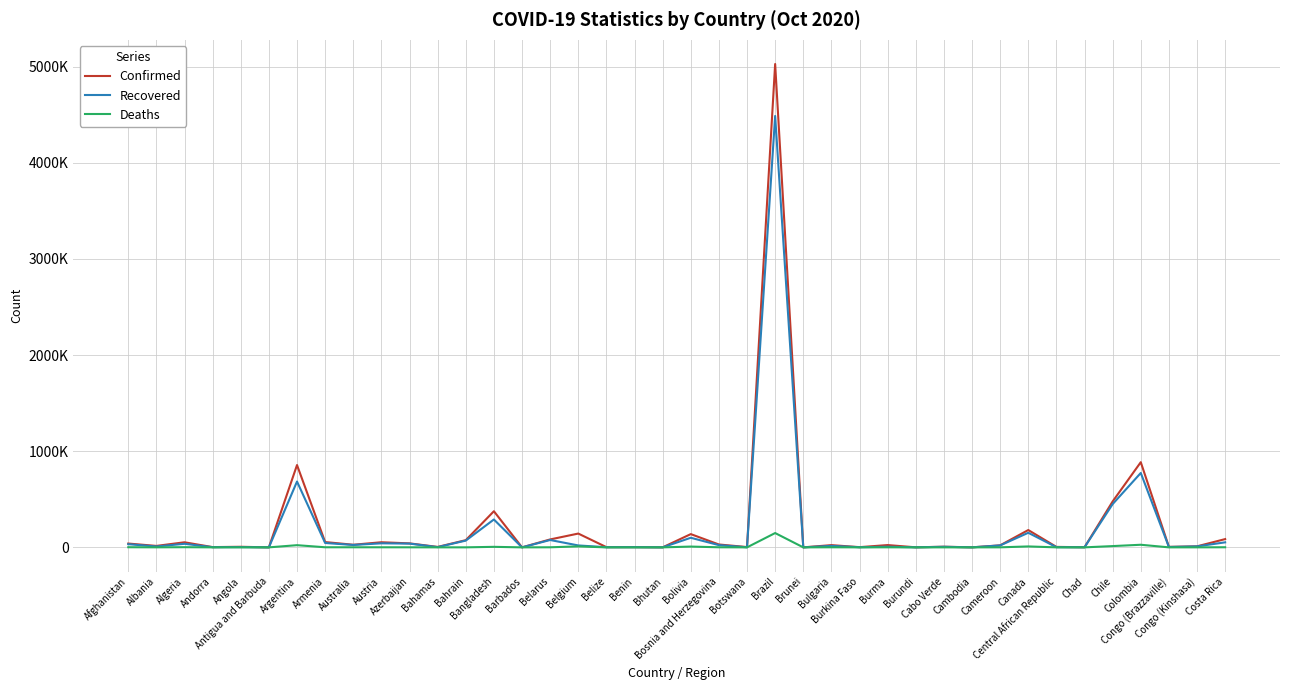

What is the sum of all Deaths values?

258697